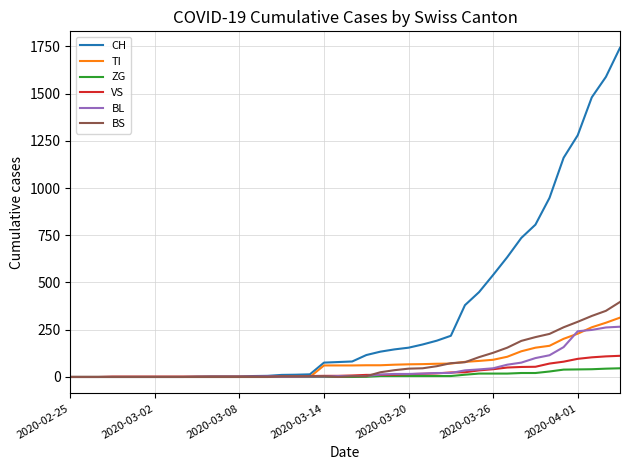

What are all the series names shown in the legend?

CH, TI, ZG, VS, BL, BS